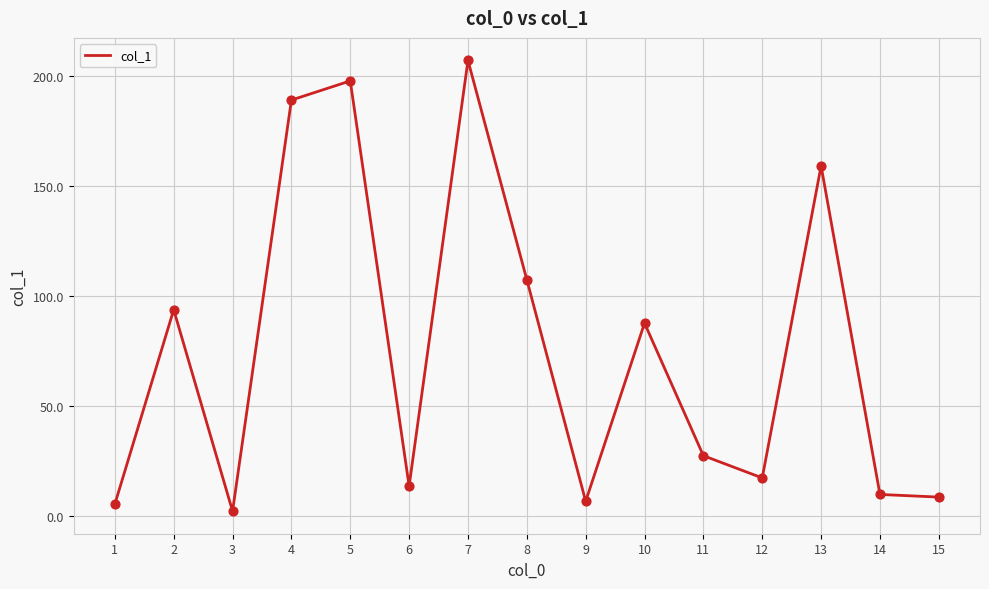

What is the change in value from 6 to 8?

+93.7